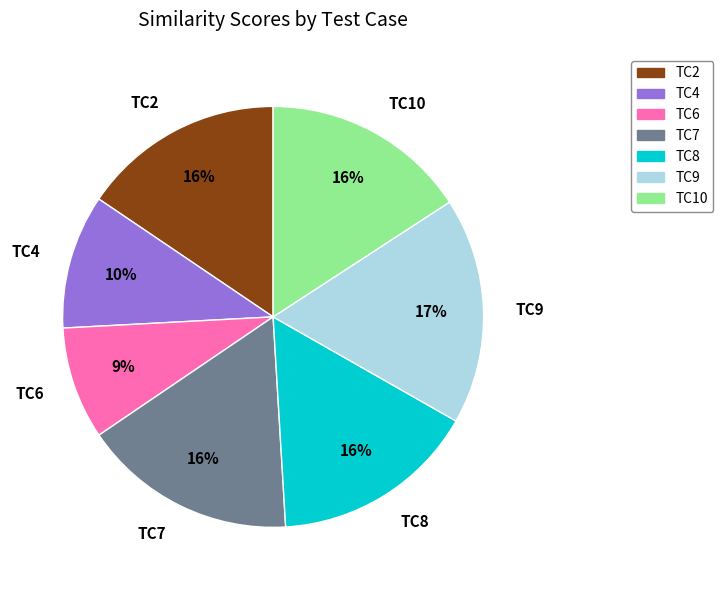

Combined, do TC7 and TC6 account for over 50%?

No